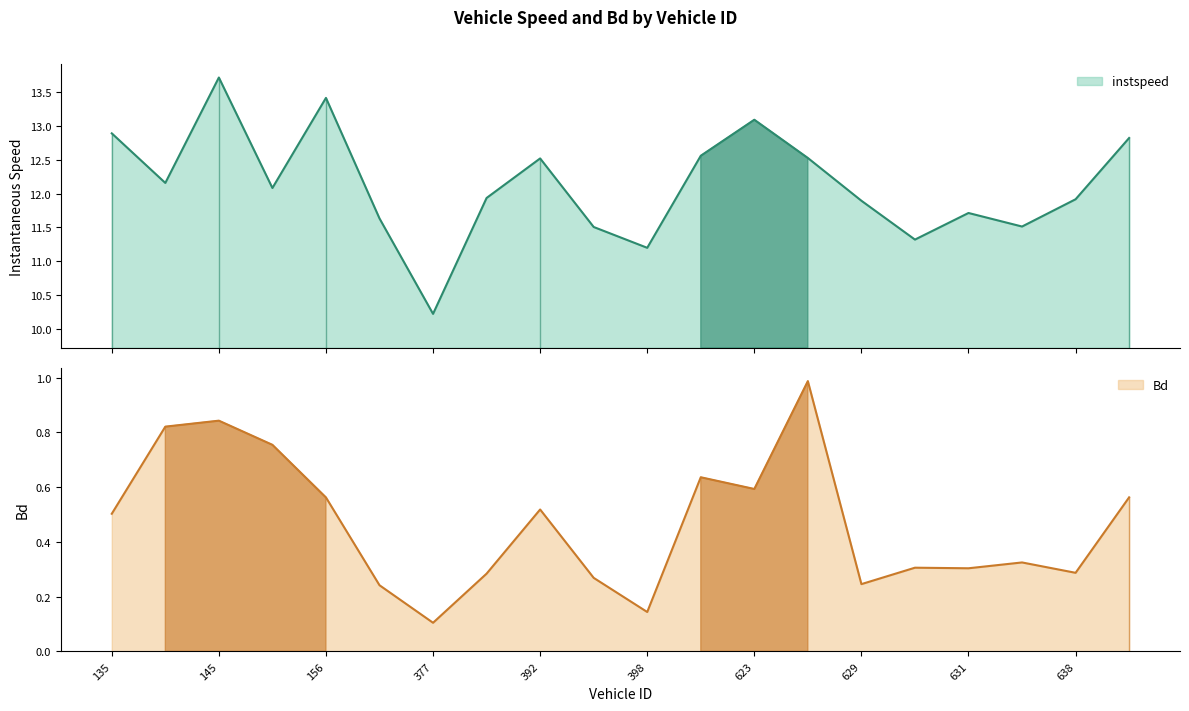

Reading left to right, what are all the values shown in this chart?

instspeed: 12.9	12.2	13.7	12.1	13.4	11.6	10.2	11.9	12.5	11.5	11.2	12.6	13.1	12.5	11.9	11.3	11.7	11.5	11.9	12.8
Bd: 0.5	0.8	0.8	0.8	0.6	0.2	0.1	0.3	0.5	0.3	0.1	0.6	0.6	1.0	0.2	0.3	0.3	0.3	0.3	0.6